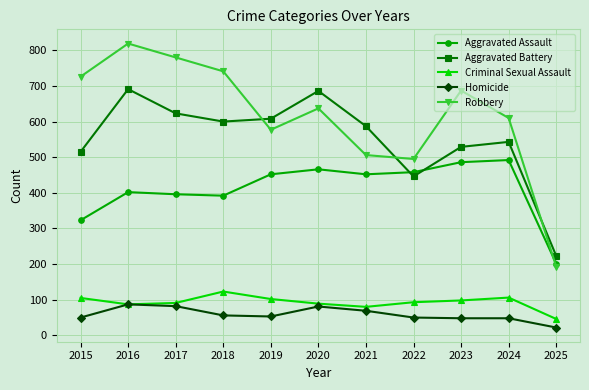

True or false: Aggravated Battery has more than 1 points higher than both neighbors.

True